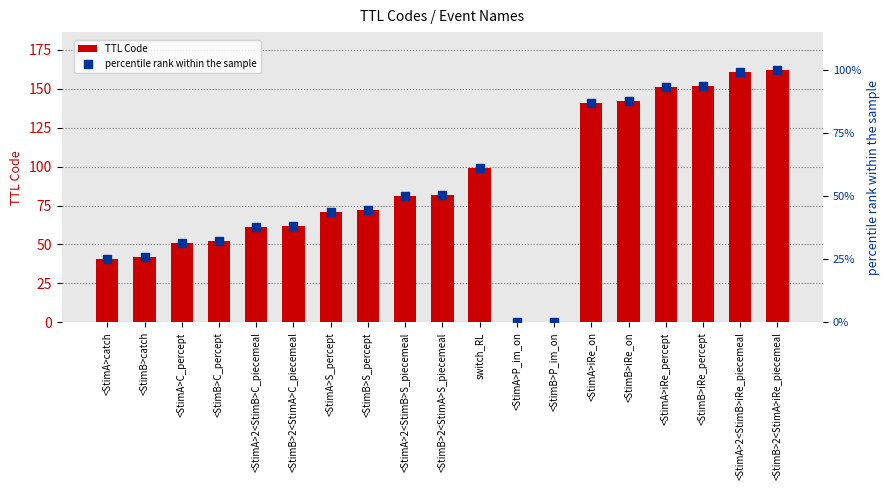

What are all the series names shown in the legend?

TTL Code, percentile rank within the sample